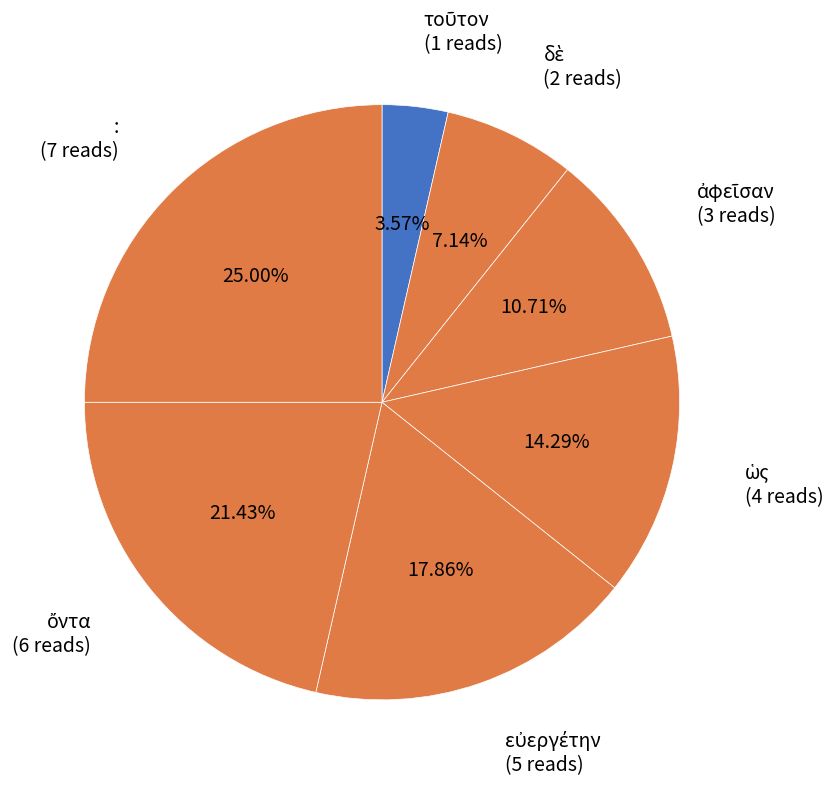

Which category has the biggest portion of the pie?

: